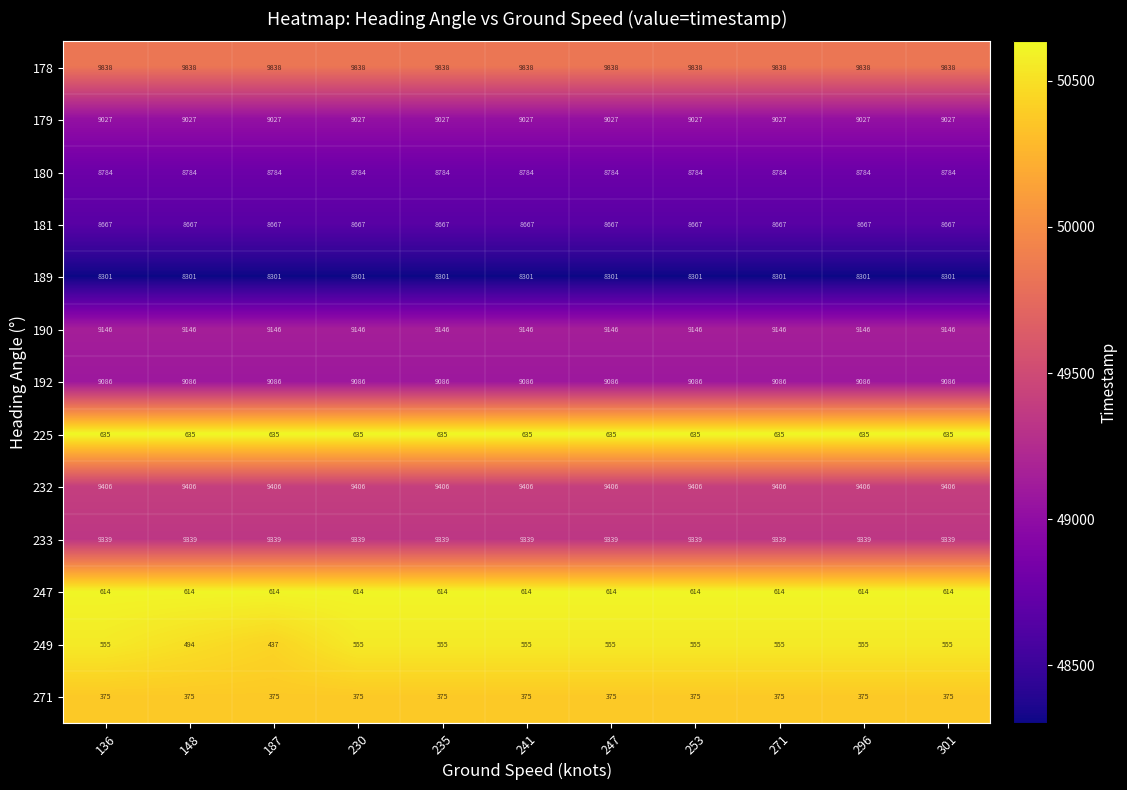

Which series has the largest total across all categories?

178